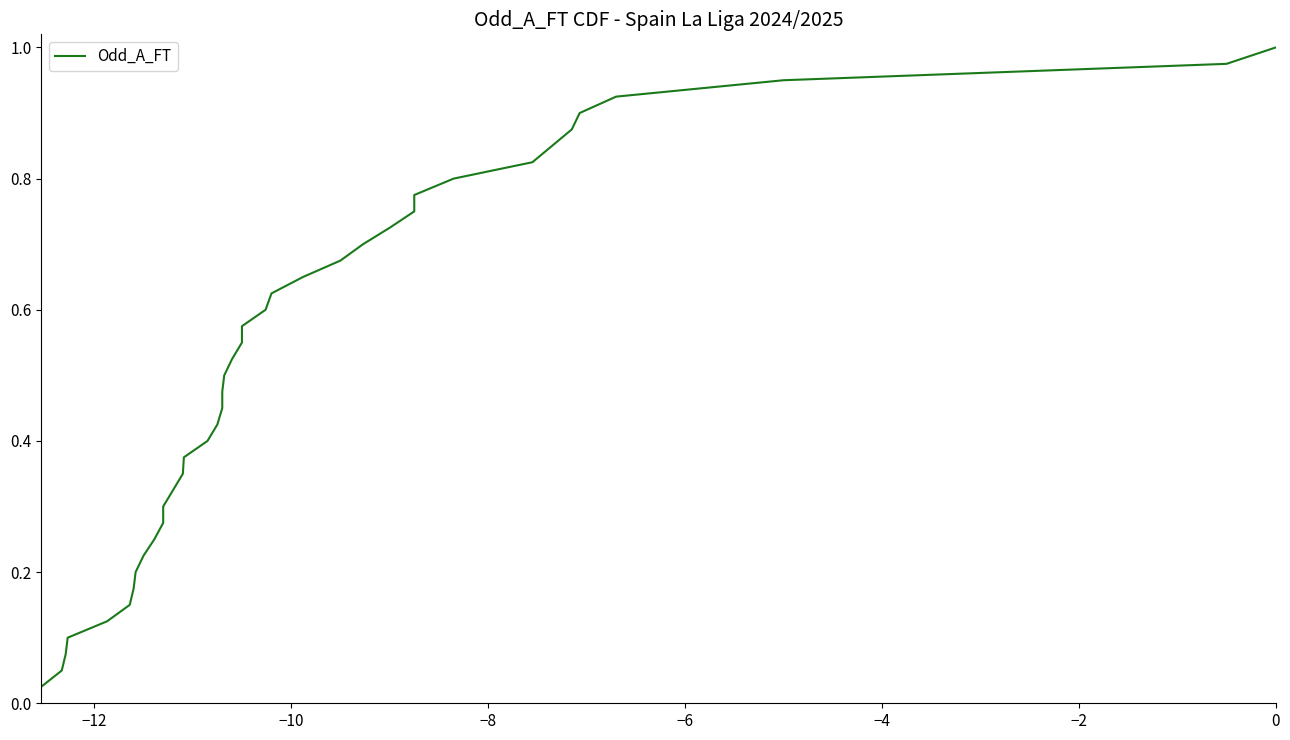

Is it true that the value at 21 is 0.2?

False